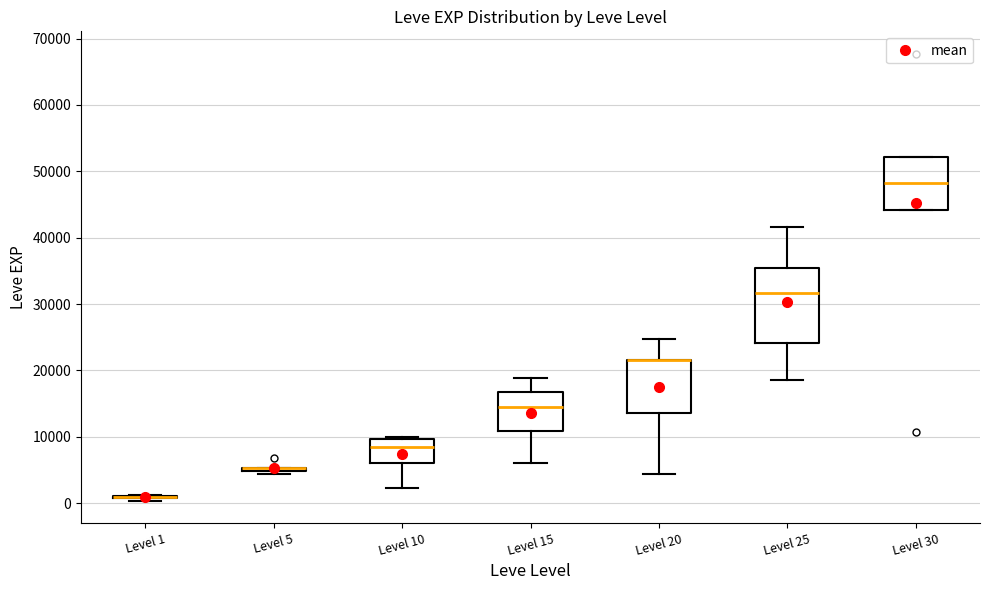

Reading left to right, read every box against the y-axis: the position of its median line, the range the box covers, and the ends of its whiskers. The values are not printed on the chart, so give them approximately, as read against the axis.

Level 1: box collapsed to a line at 1000, whiskers 0 to 1000
Level 5: box collapsed to a line at 5000, whiskers 4000 to 5000
Level 10: median 8000, box 6000 to 10000, whiskers 2000 to 10000 (just above the box's upper edge)
Level 15: median 15000, box 11000 to 17000, whiskers 6000 to 19000
Level 20: median 22000 (drawn on the box's upper edge), box 14000 to 22000, whiskers 4000 to 25000
Level 25: median 32000, box 24000 to 35000, whiskers 18000 to 42000
Level 30: median 48000, box 44000 to 52000, whiskers 44000 to 52000